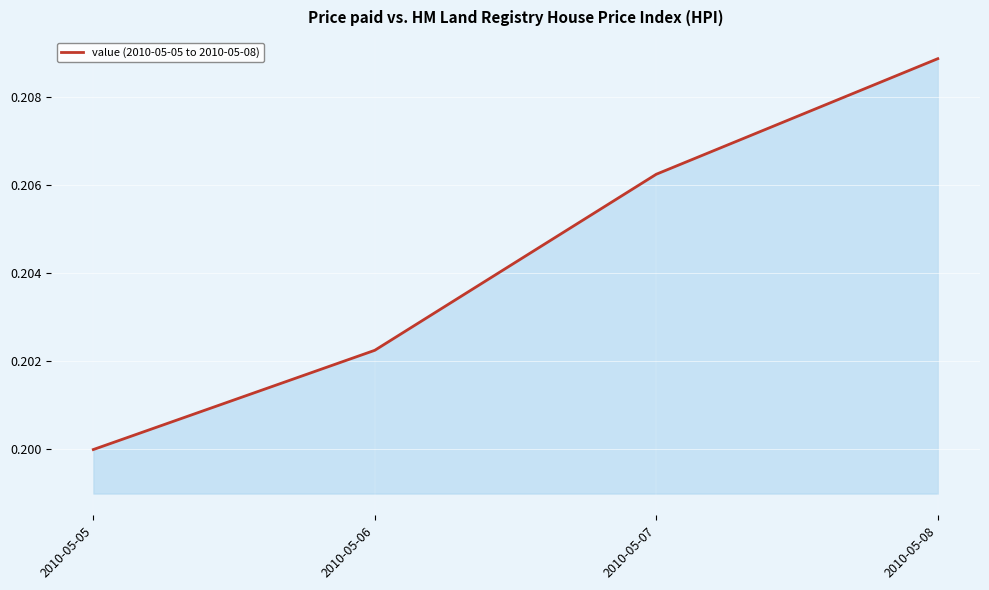

Which label corresponds to the largest value in the chart?

2010-05-08